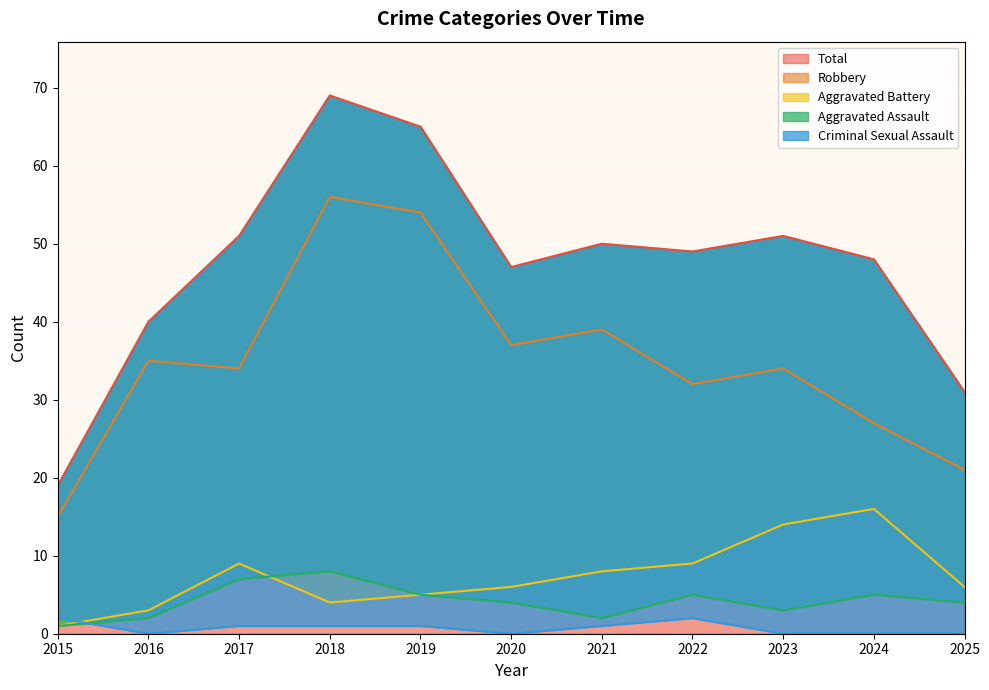

True or false: Total and Robbery intersect in this chart.

False